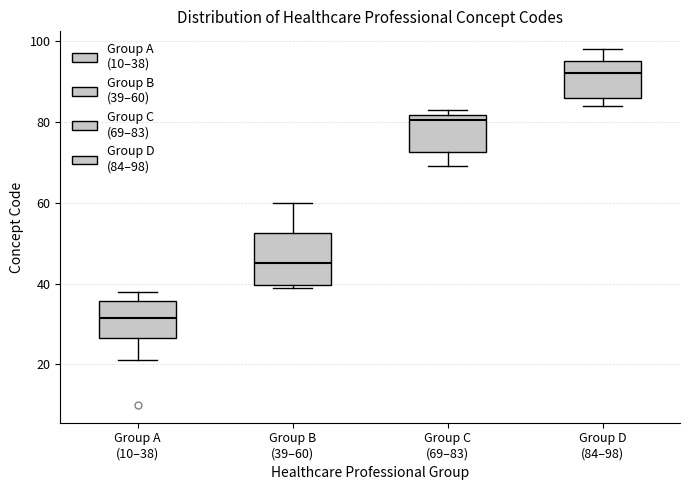

Which box is the tallest, from its lower edge to its upper edge?

Group B (39–60)